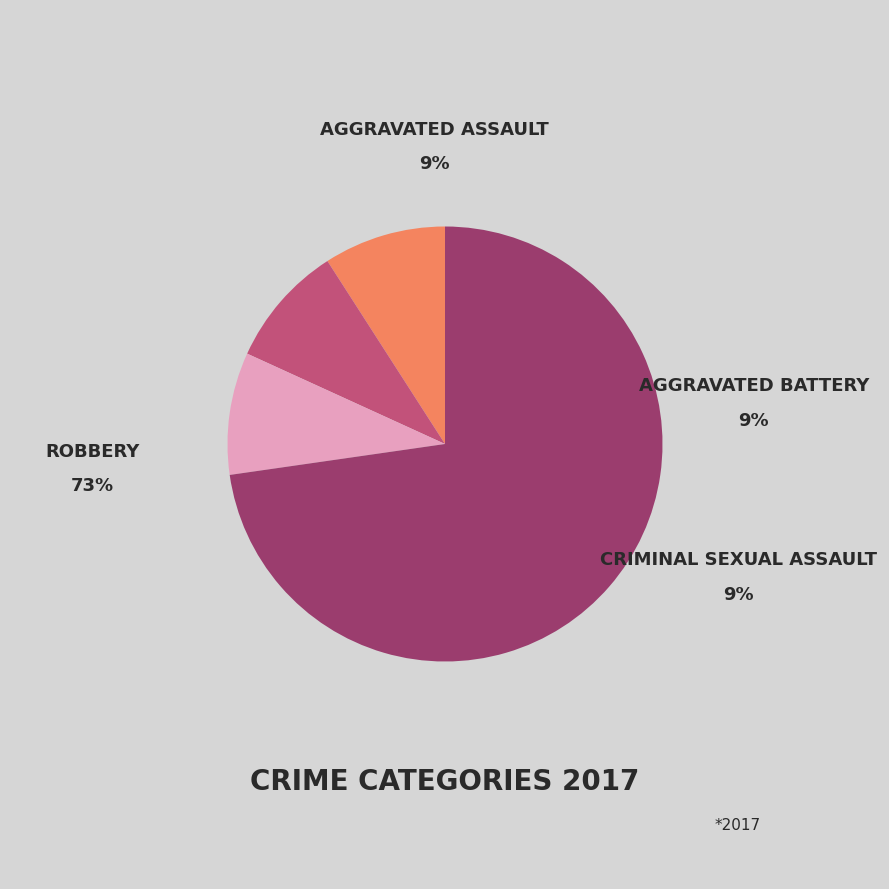

To the nearest percent, what is the average slice percentage?

25%